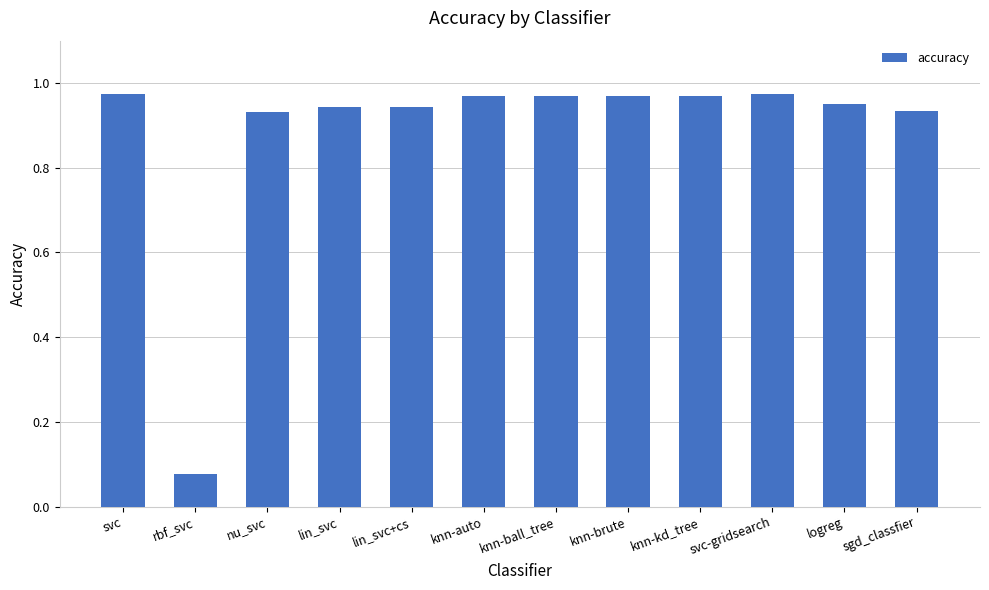

Does the chart contain stacked bars?

No